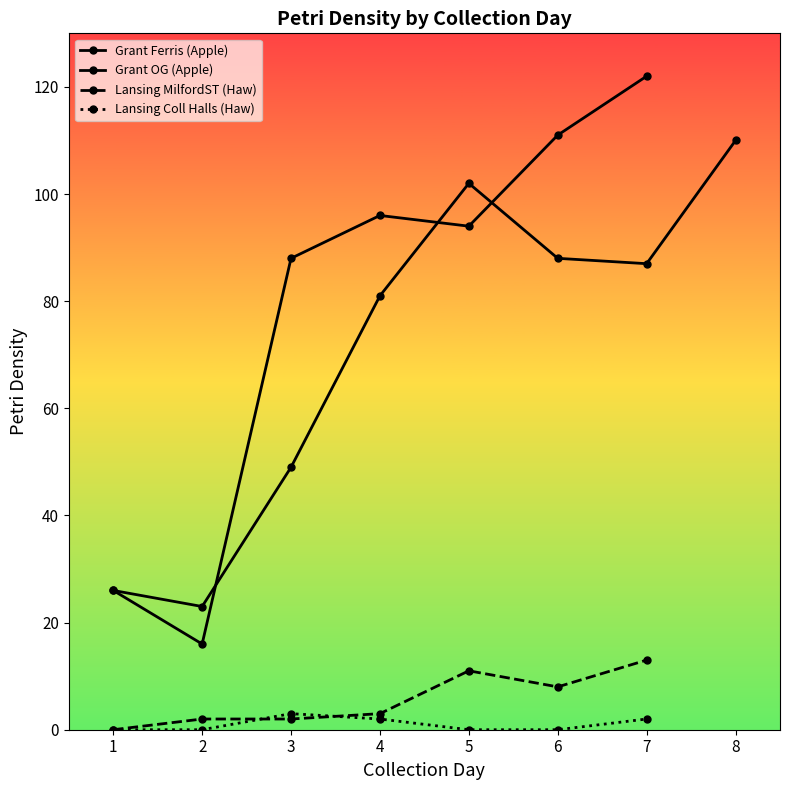

Where is the data nearest to the value 61?

3